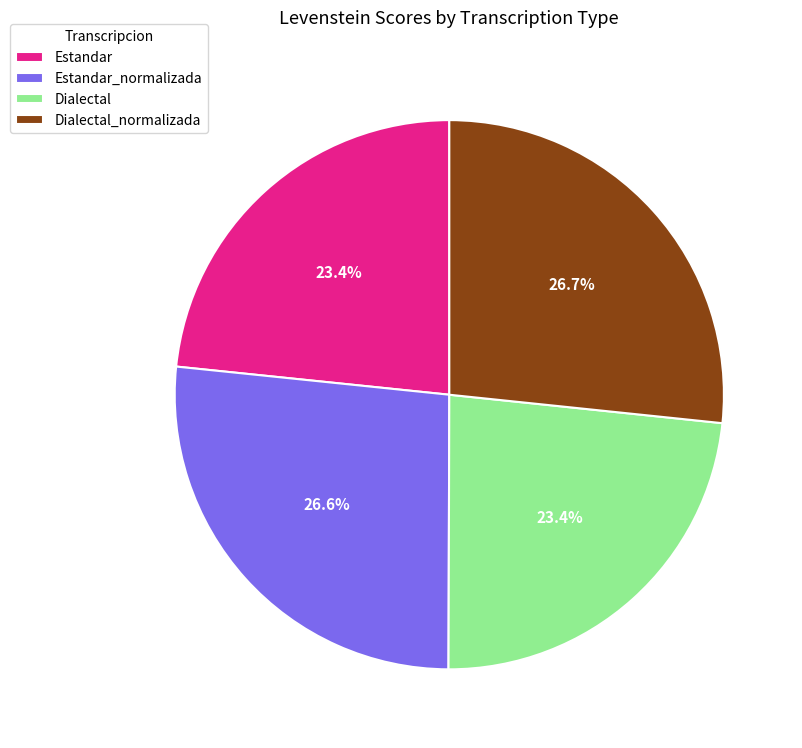

Is there any slice that represents more than half of the pie?

No